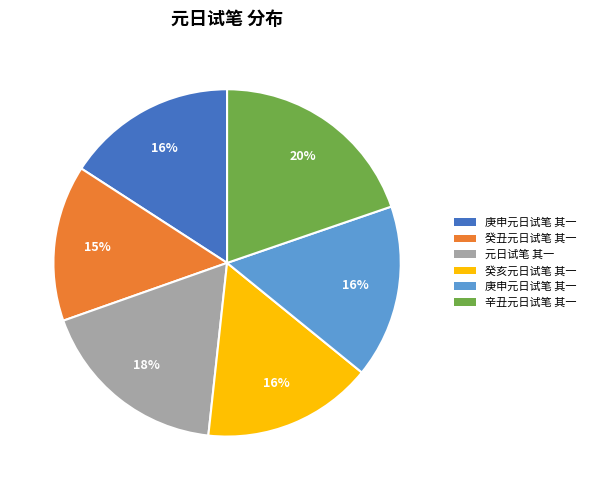

How many slices are in this pie chart?

6